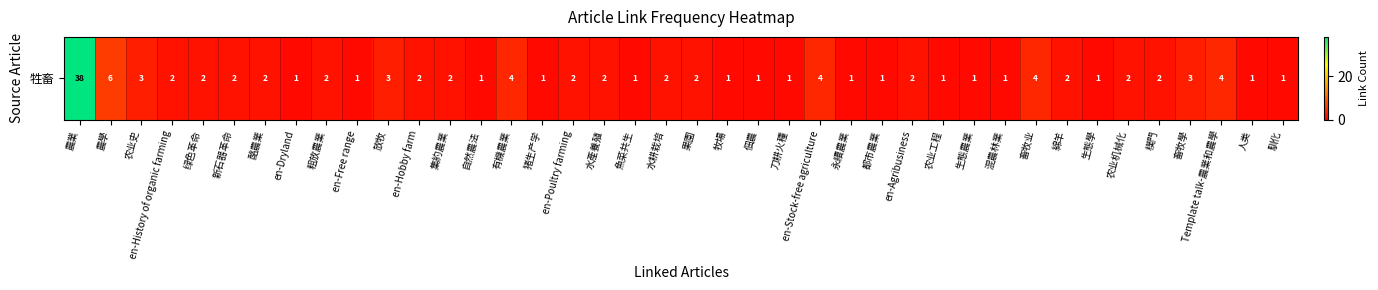

The value at 生態學 is 1. True or false?

True